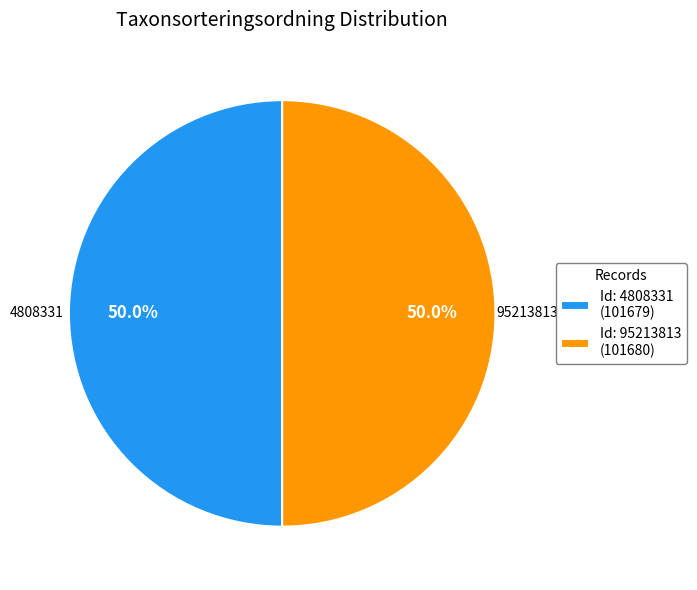

What is the ratio of the value at Id: 4808331 (101679) to the value at Id: 95213813 (101680)?

1.0